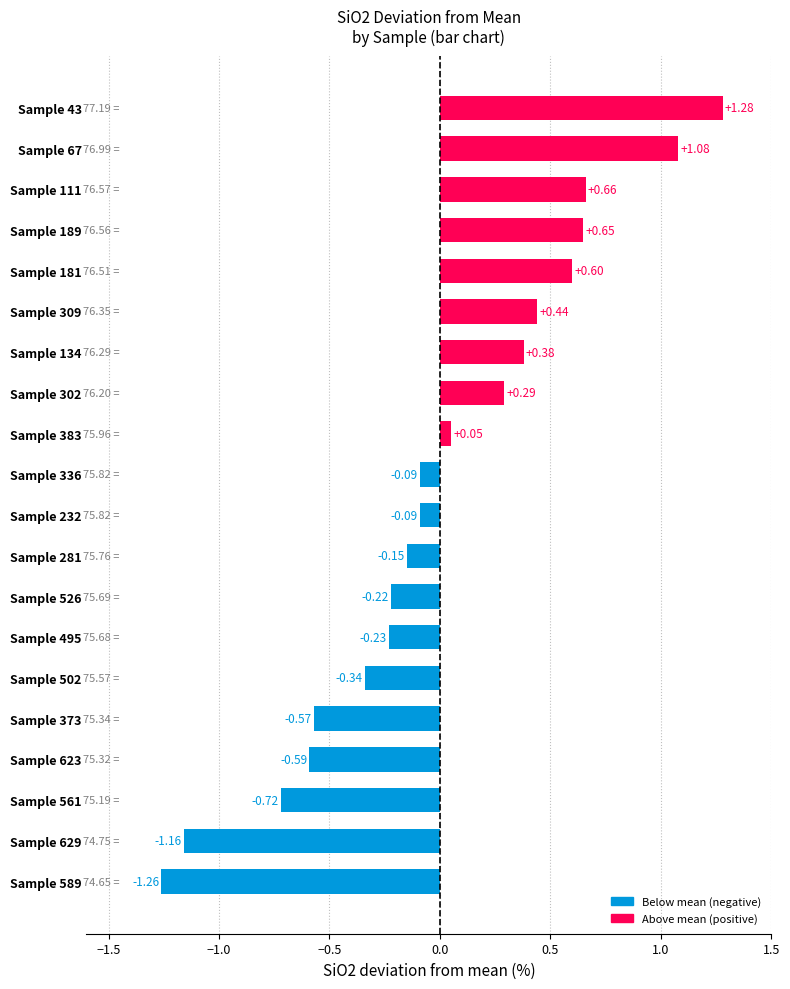

How many bars are there in total?

20